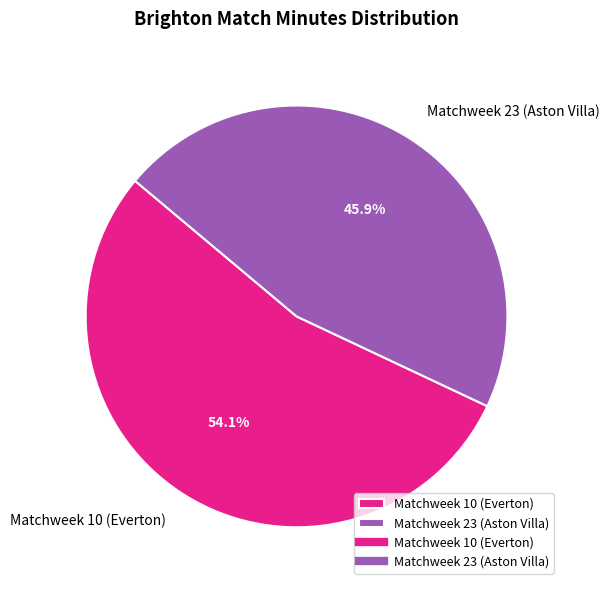

To the nearest percent, what percentage of the pie is Matchweek 23 (Aston Villa)?

46%